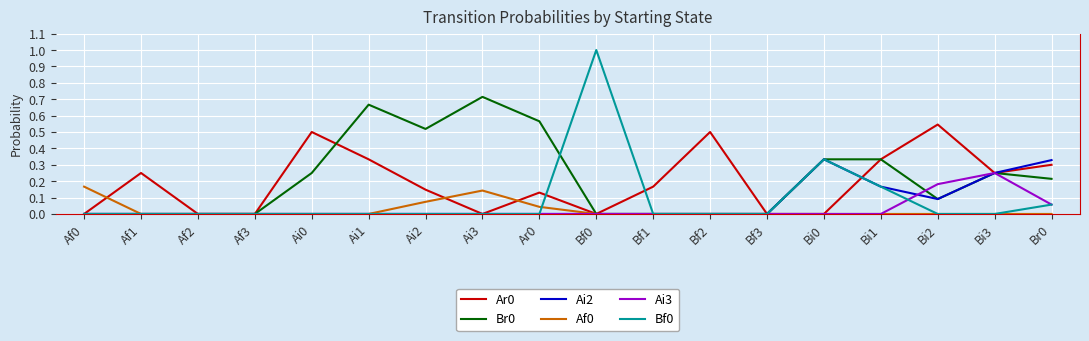

What is the difference between the highest and lowest values at Bf0?

1.0